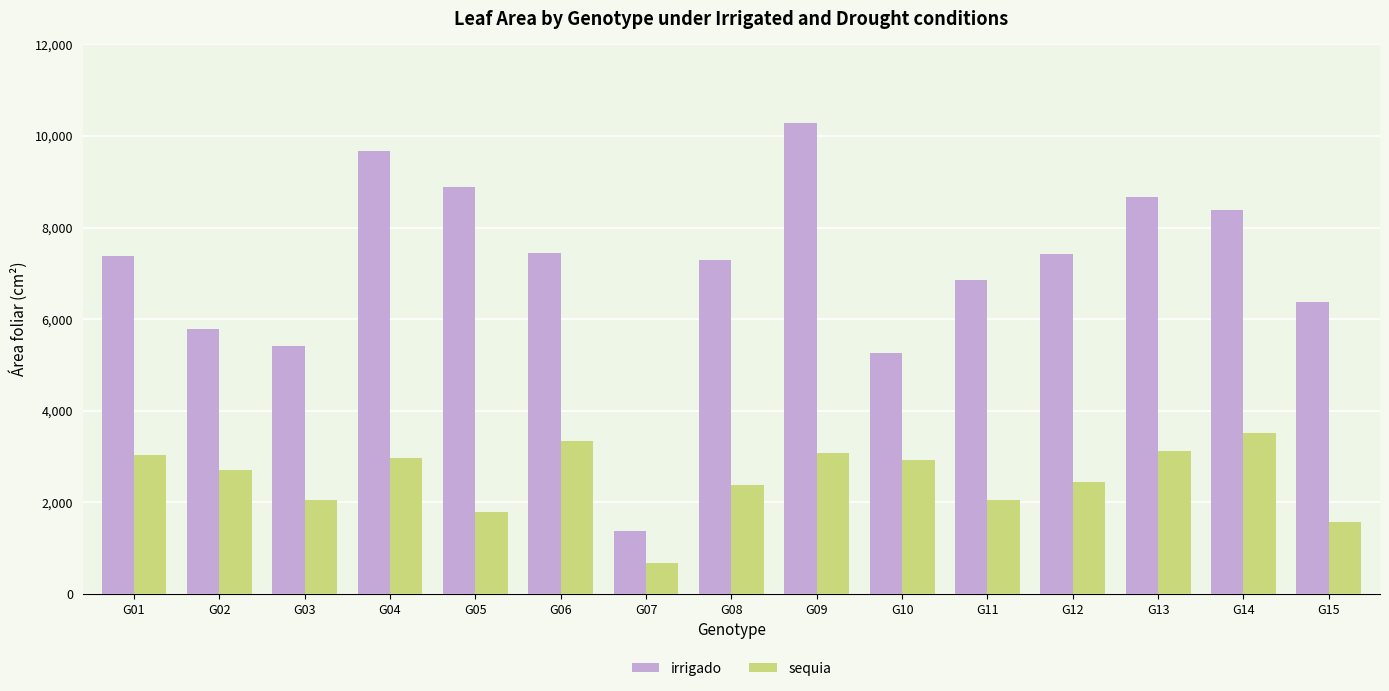

Is it true that sequia equals 1206.4 at G11?

False